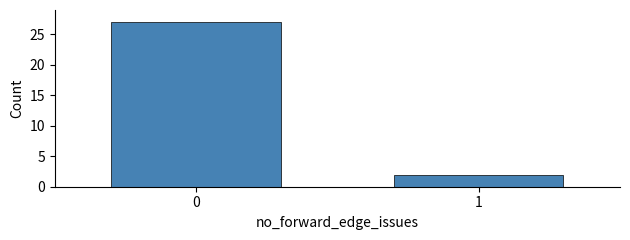

Reading right to left, what are all the values shown in this chart?

1=2	0=27